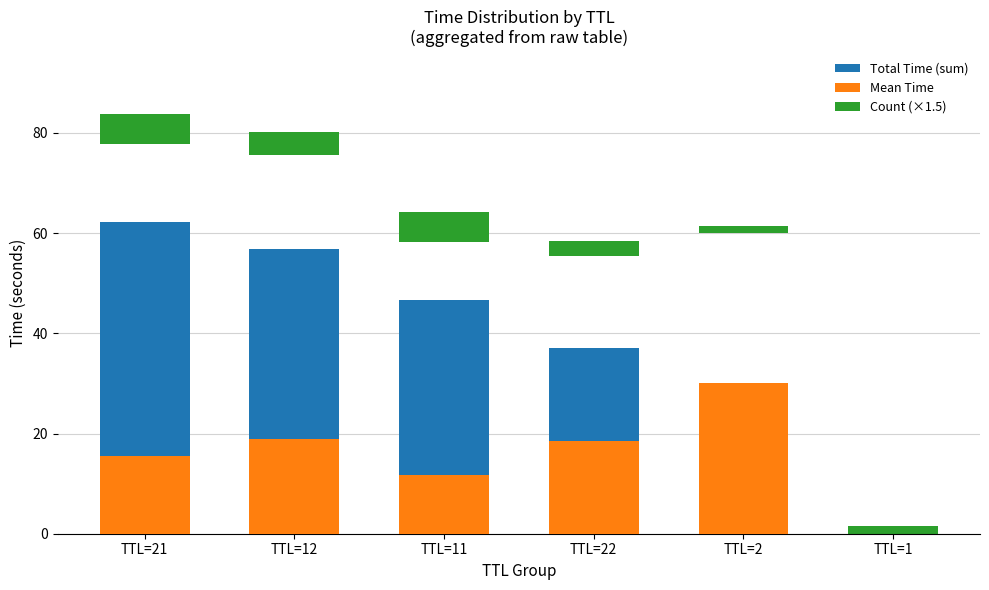

Is the value of Total Time (sum) at TTL=12 greater than the value of Mean Time at TTL=1?

Yes